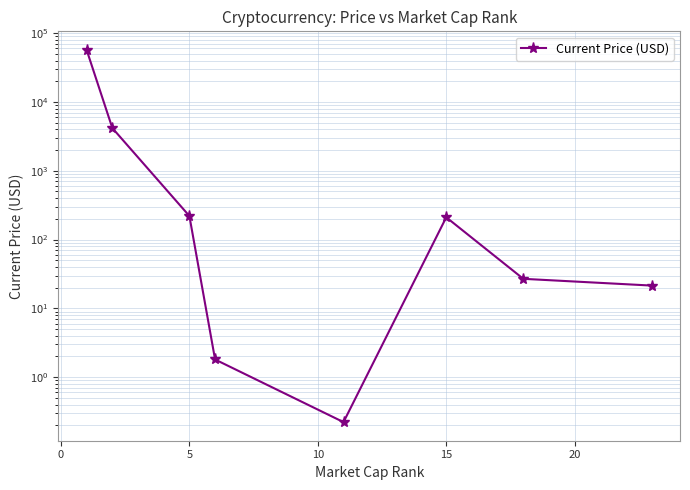

Between 5 and 15, which is larger?

5